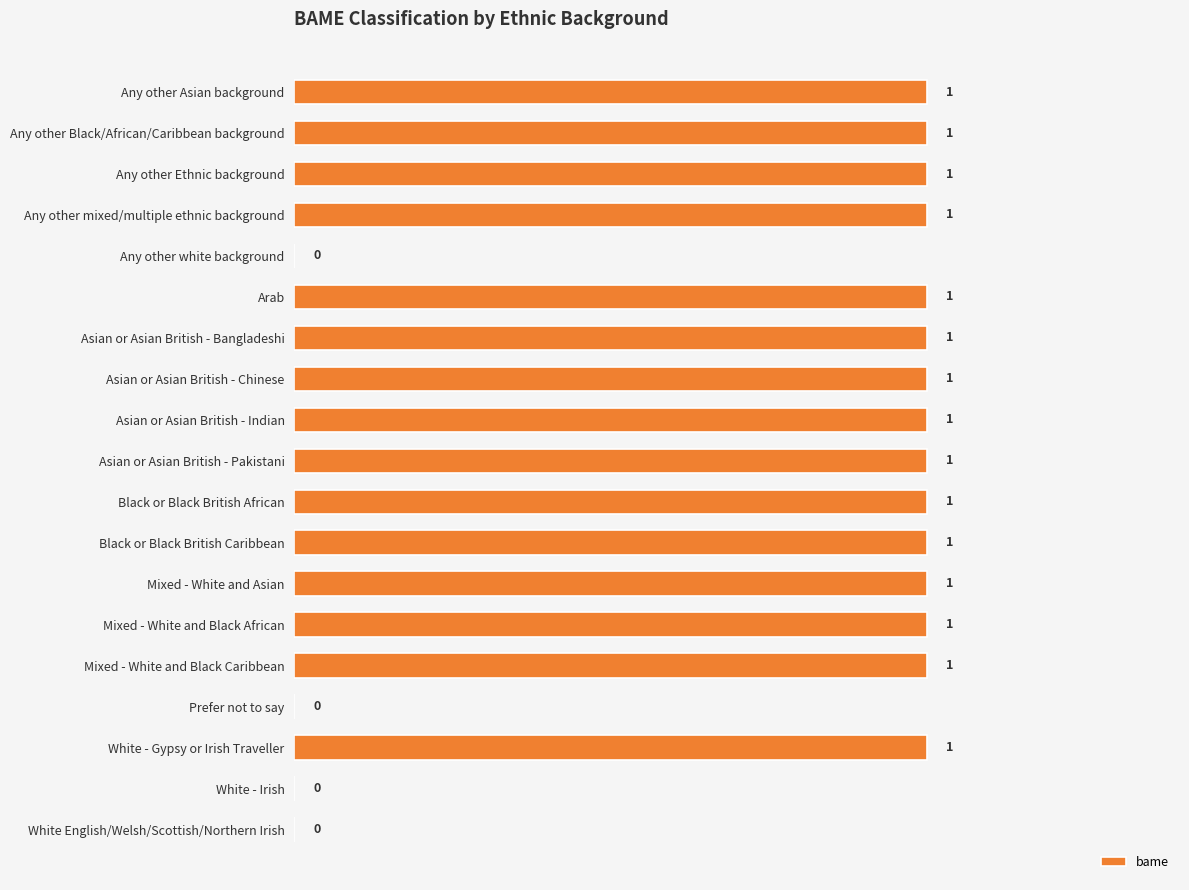

What is the sum of all values?

15